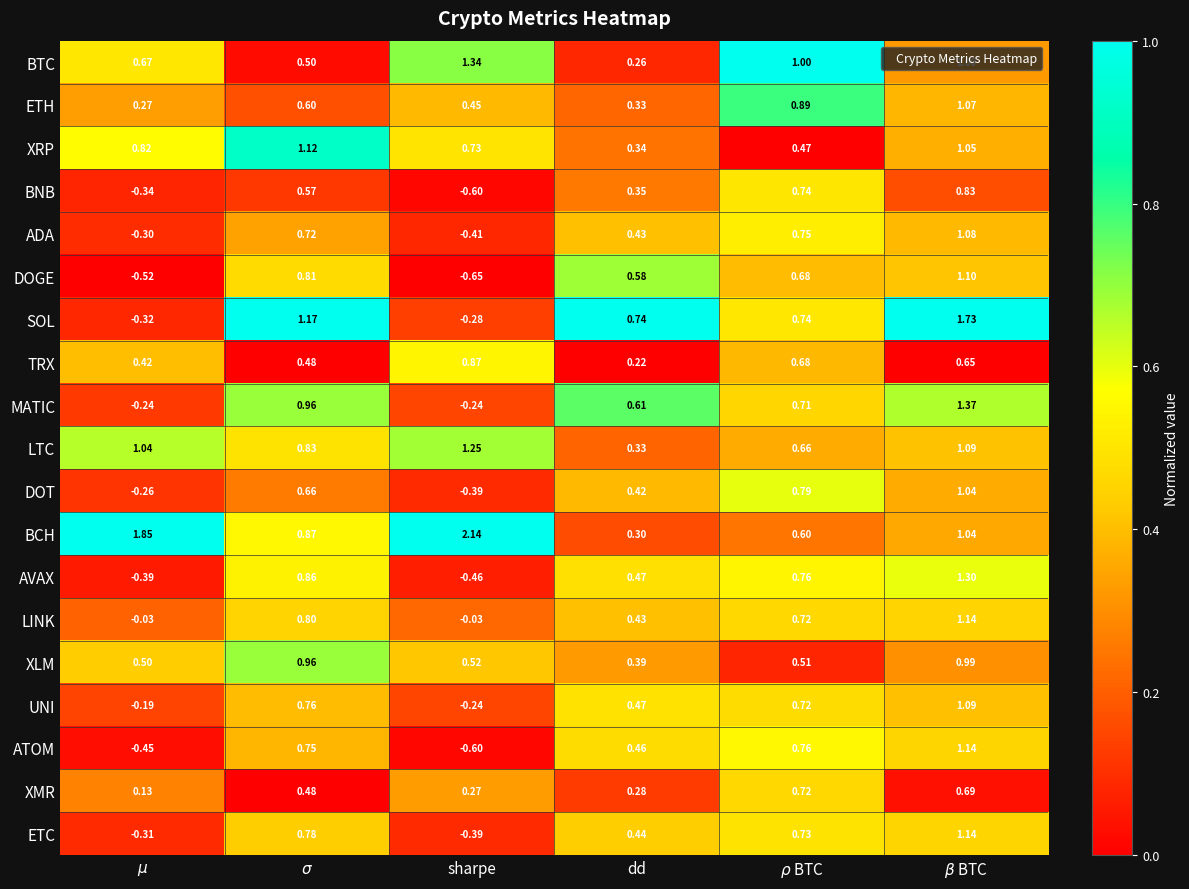

Which series has the largest total across all categories?

BCH